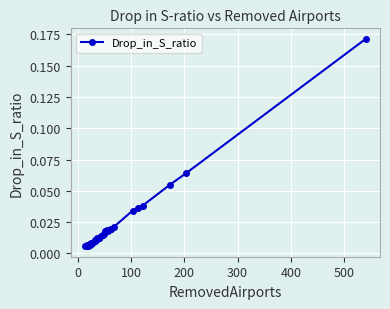

How many lines are shown in the chart?

1